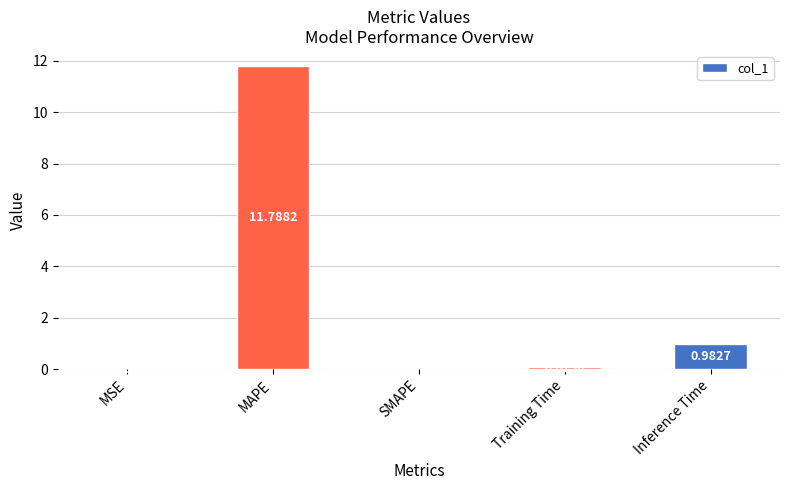

What is the change in value from Training Time to Inference Time?

+0.9